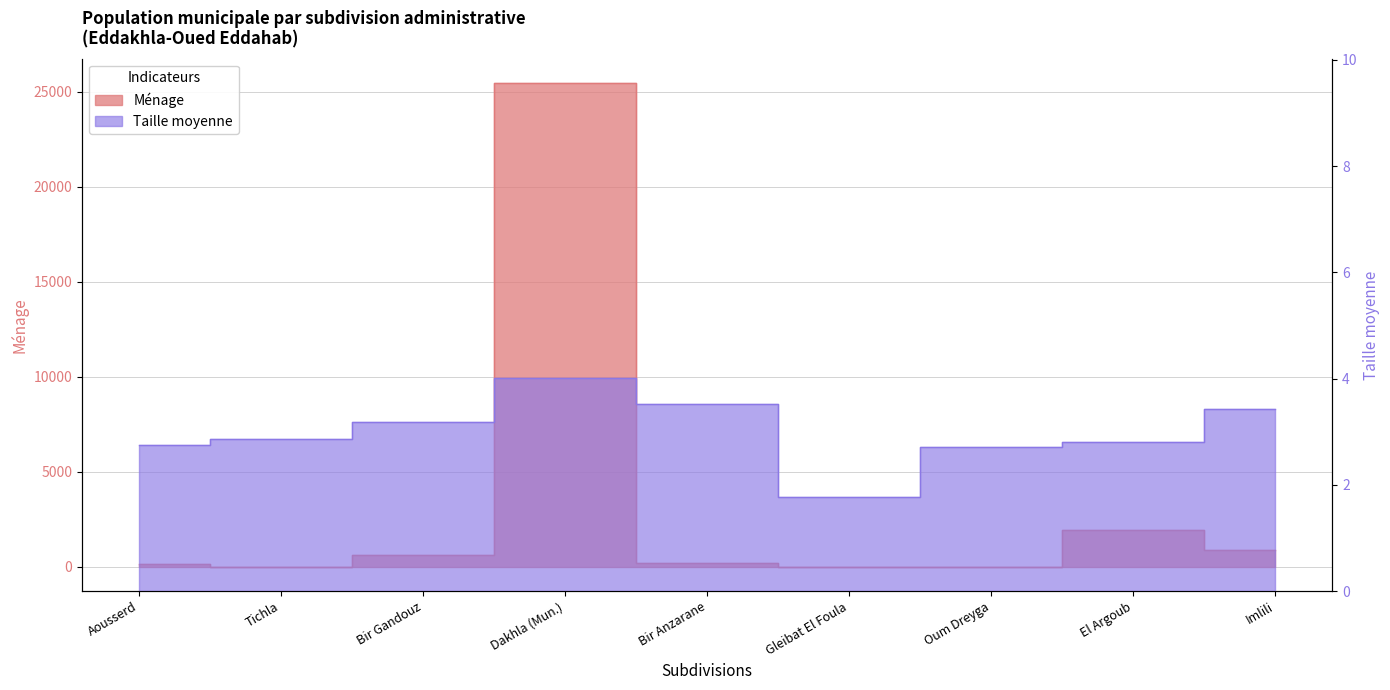

What is the spread (max minus min) of values at Gleibat El Foula?

16.2